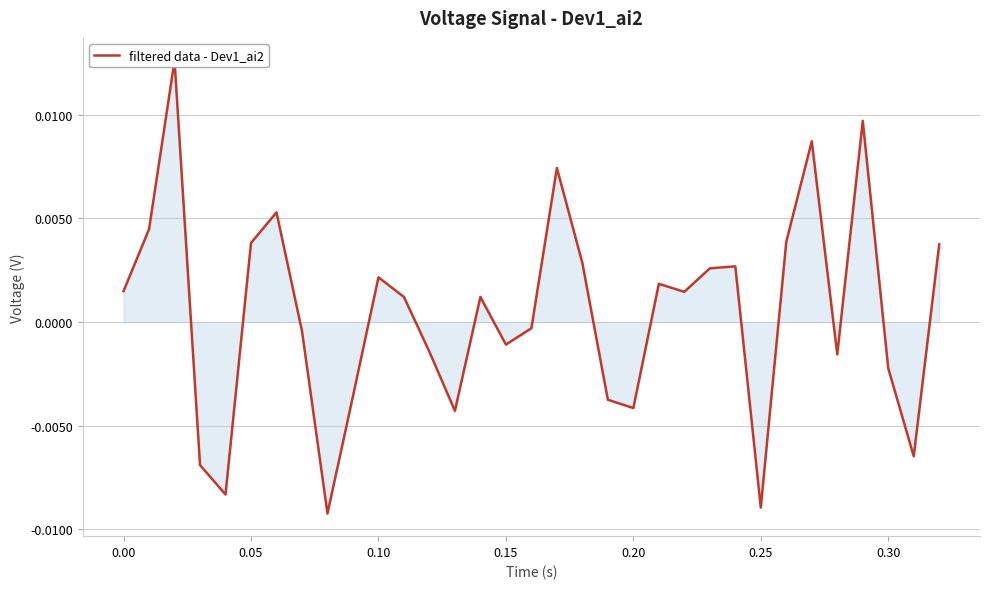

The value at 0.25 is 0.0. True or false?

False